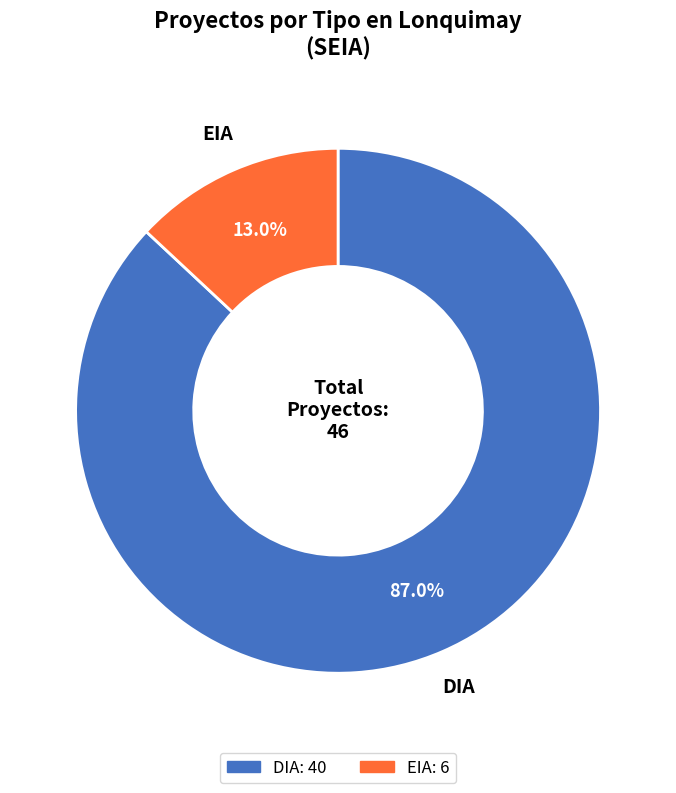

Rank the categories by value from lowest to highest.

EIA, DIA